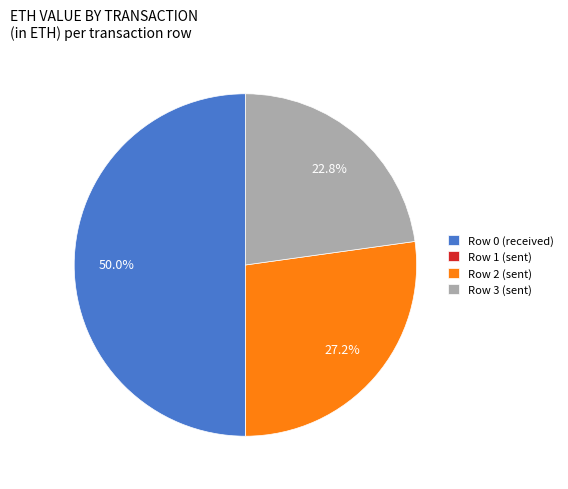

The Row 2 (sent) slice represents 27% of the pie. True or false?

True